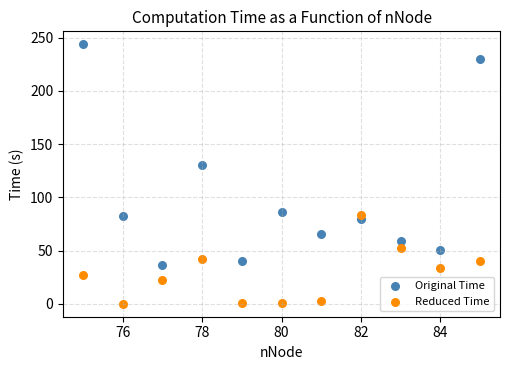

Across all series, what Y value is closest to 121?

130.4